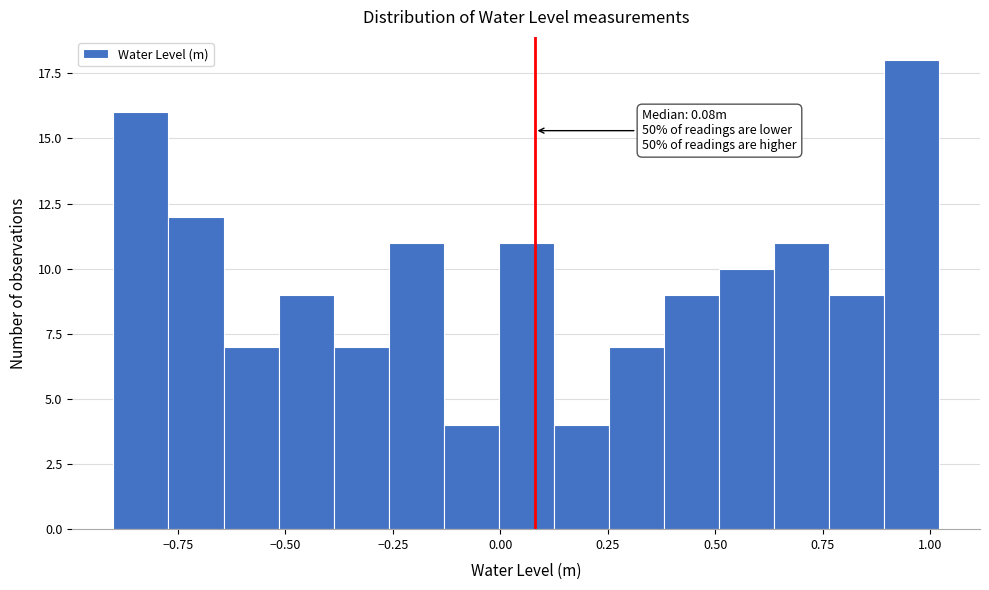

Around what value on the x-axis is the tallest bar? Give the approximate position of its centre, as read against the axis.

0.95